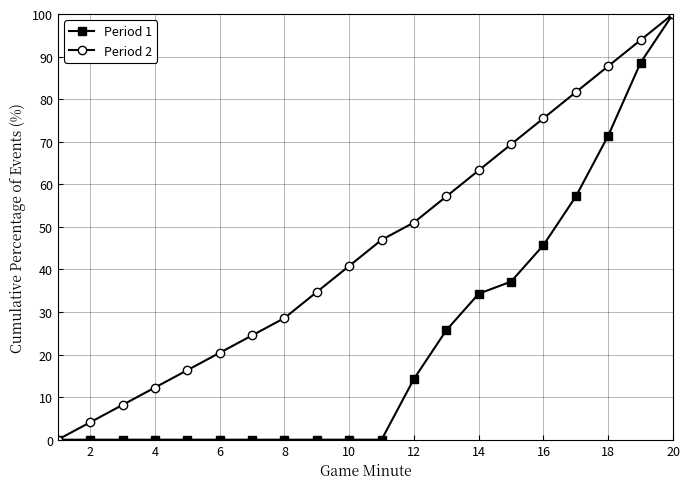

At how many categories does at least one series exceed 86?

3